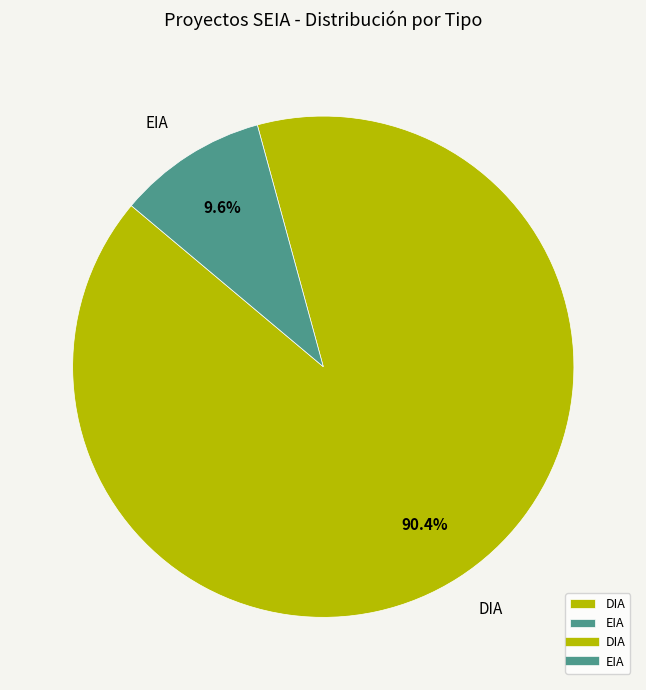

What portion of the pie excludes EIA?

90.4%